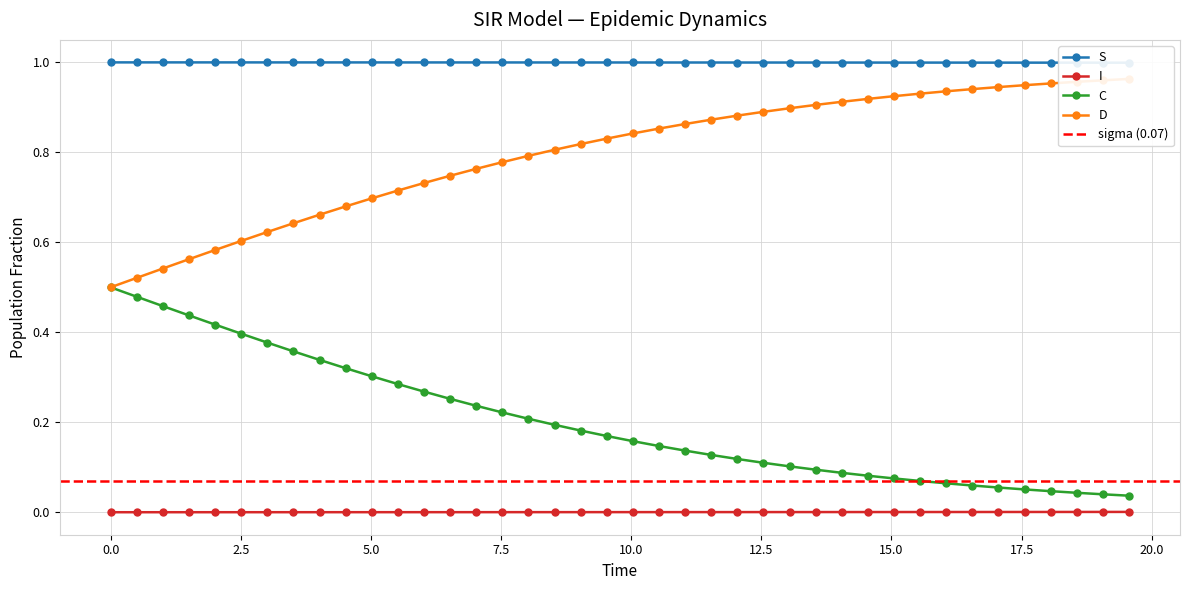

True or false: C and I intersect in this chart.

False